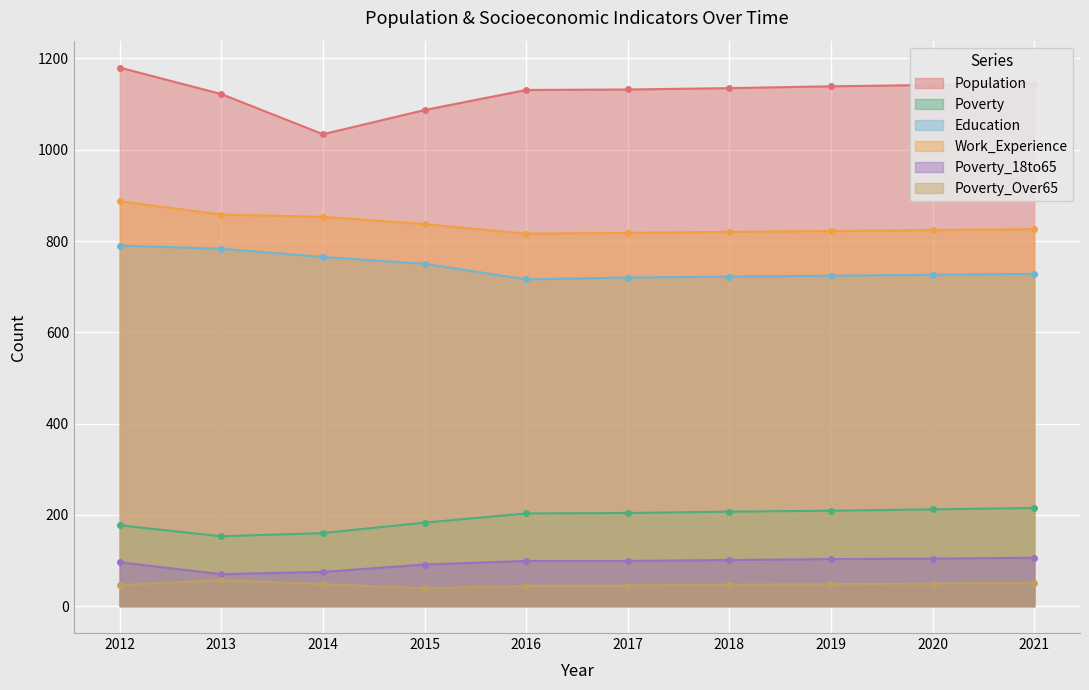

True or false: Education has a value of 750 at 2015.

True